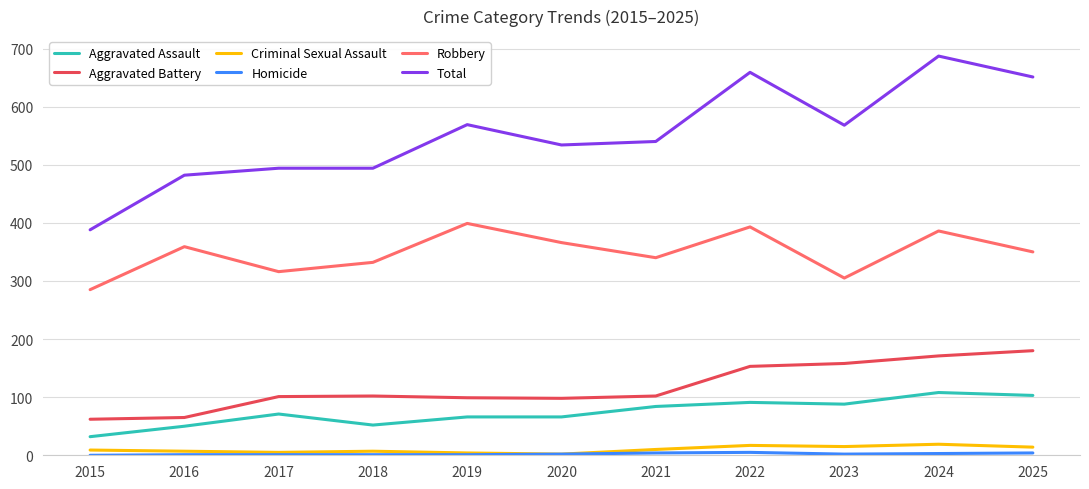

Which series has the largest range (max minus min)?

Total